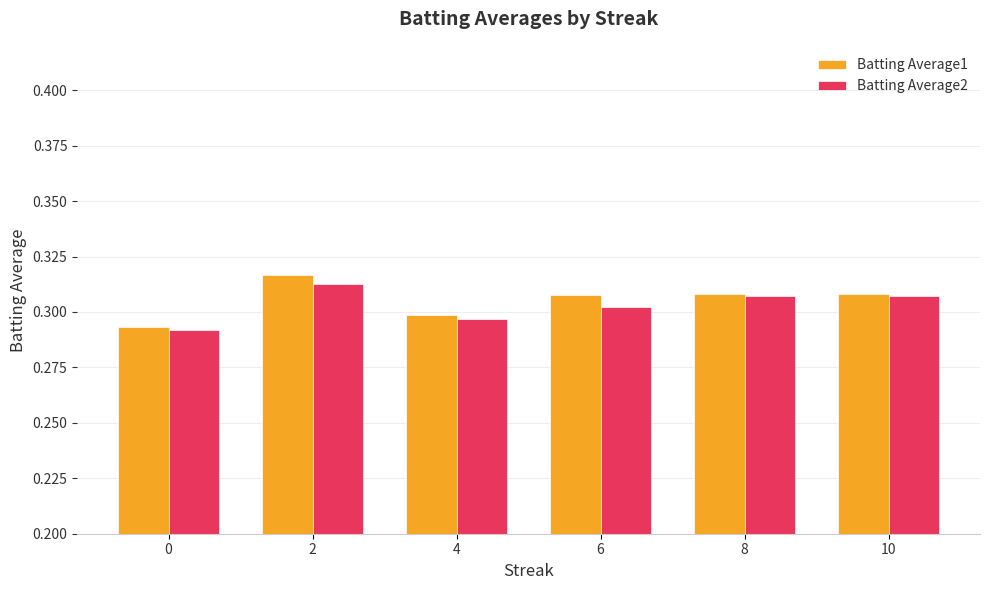

Rank the series by their maximum value, from lowest to highest.

Batting Average2, Batting Average1